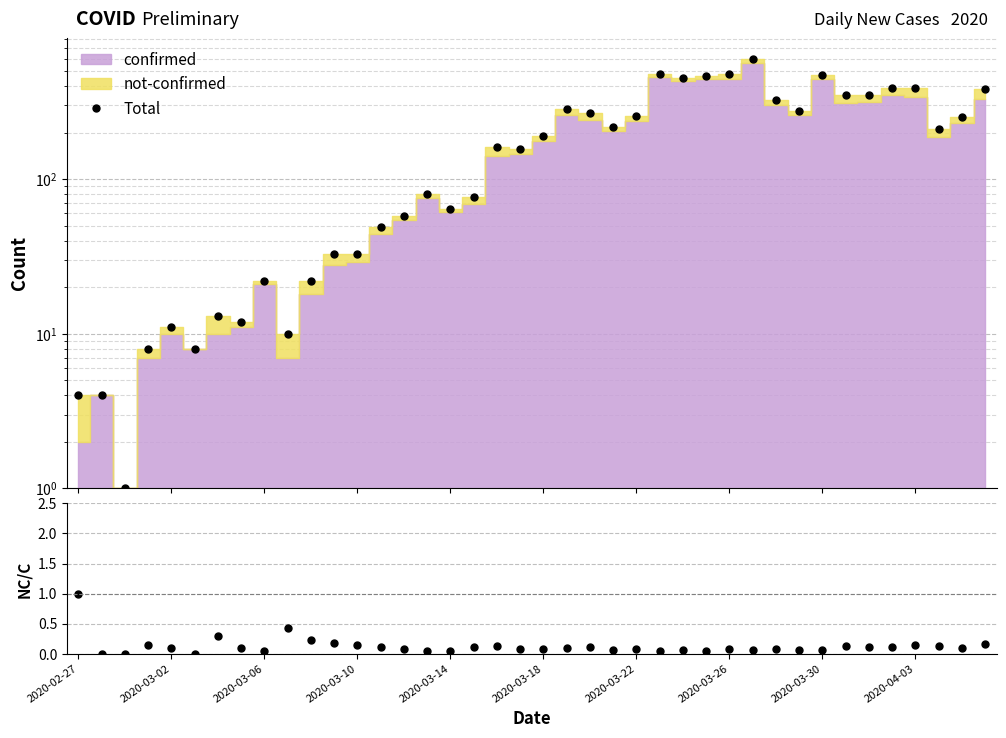

What are all the series names shown in the legend?

Total, not-confirmed/confirmed